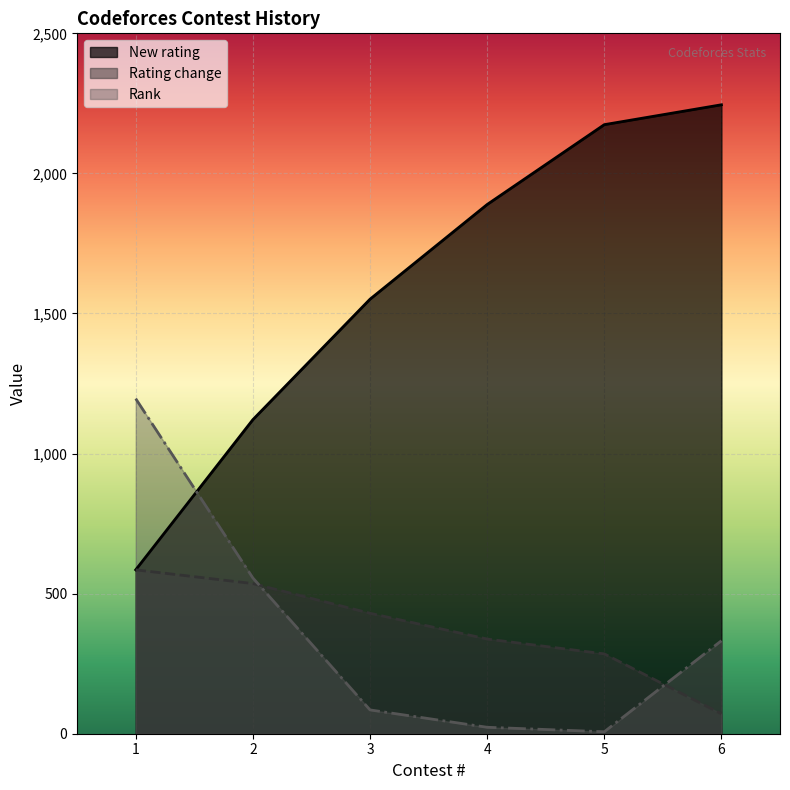

Which series changed the most between 1 and 3?

Rank